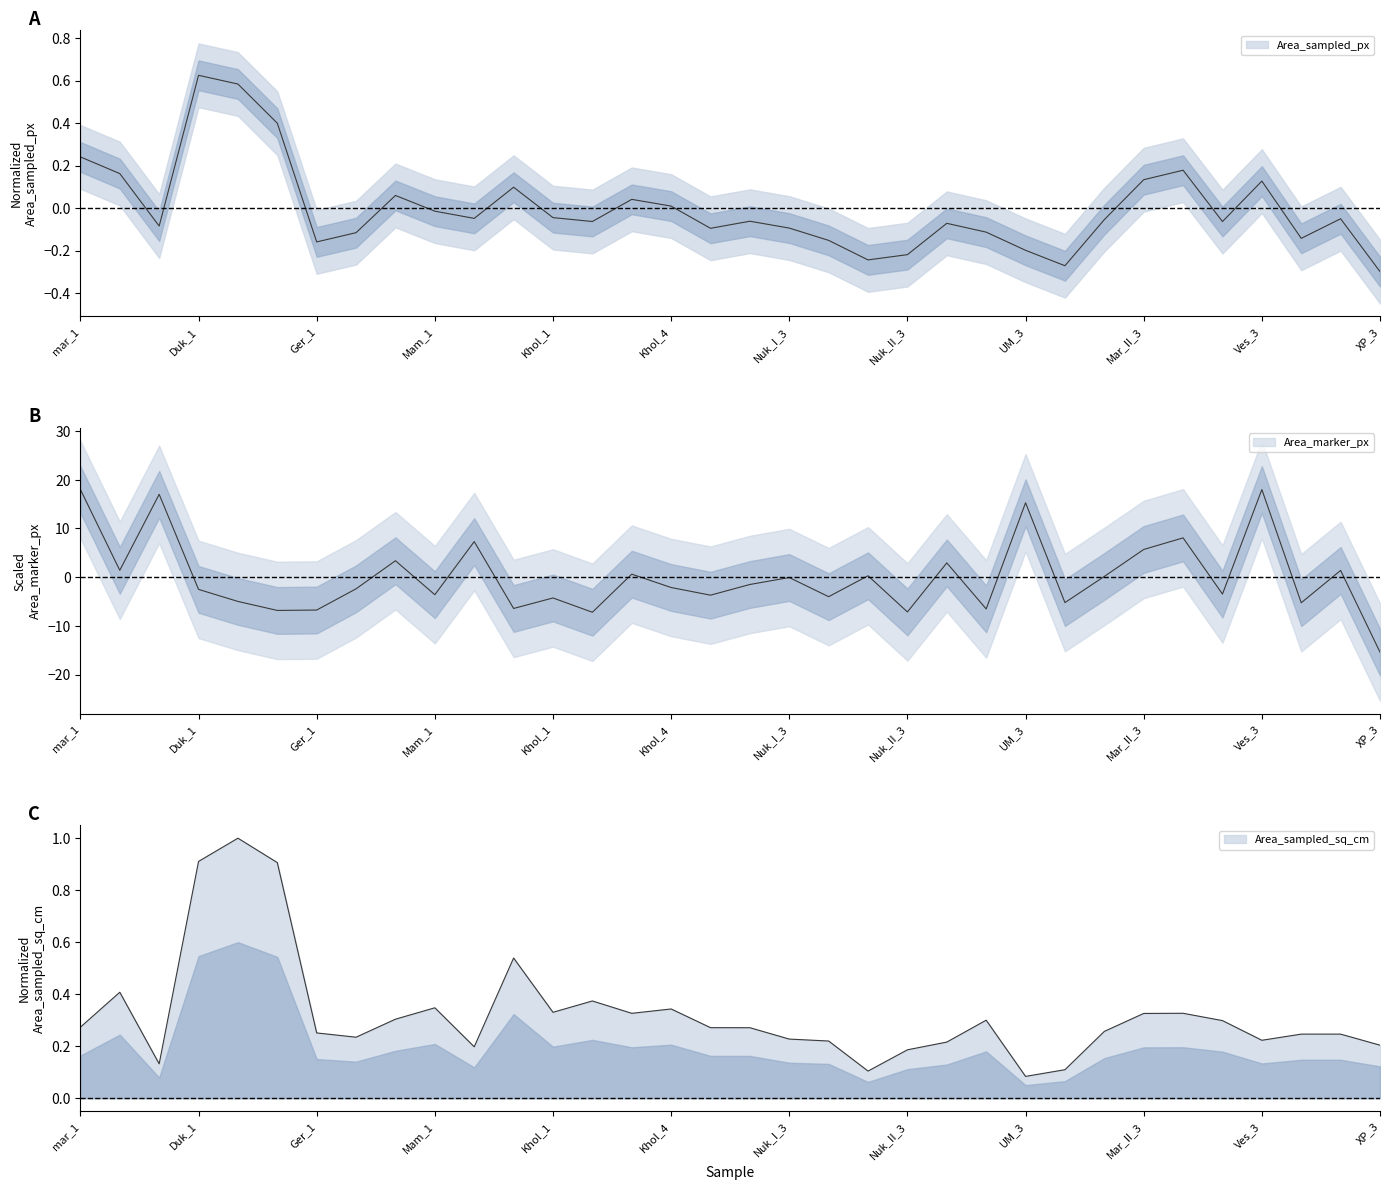

What are all the series names shown in the legend?

Area_sampled_px, Area_marker_px, Area_sampled_sq_cm